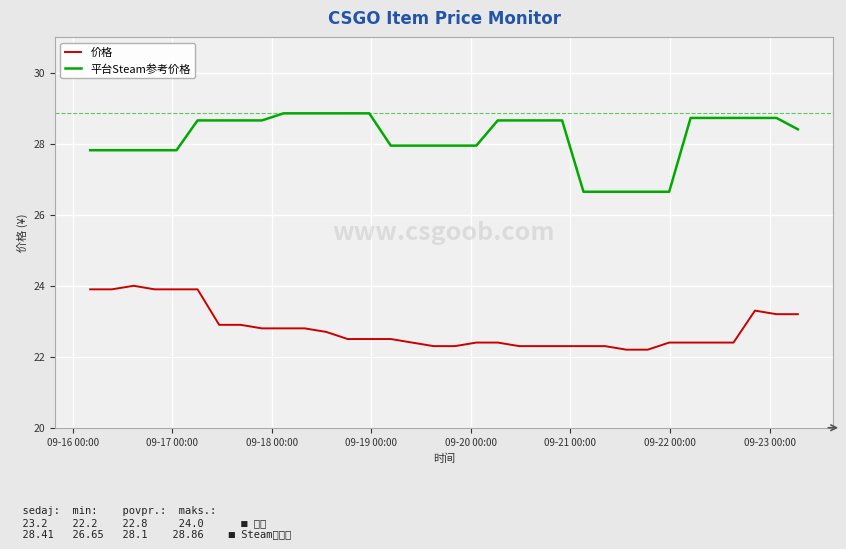

Which series has the largest total across all categories?

平台Steam参考价格